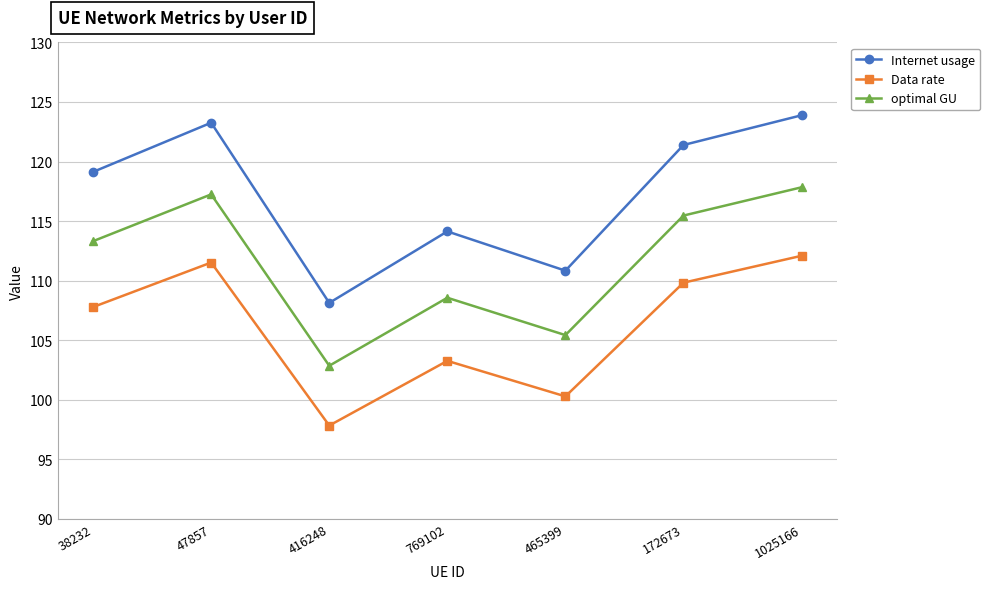

Rank the series by their maximum value, from highest to lowest.

Internet usage, optimal GU, Data rate